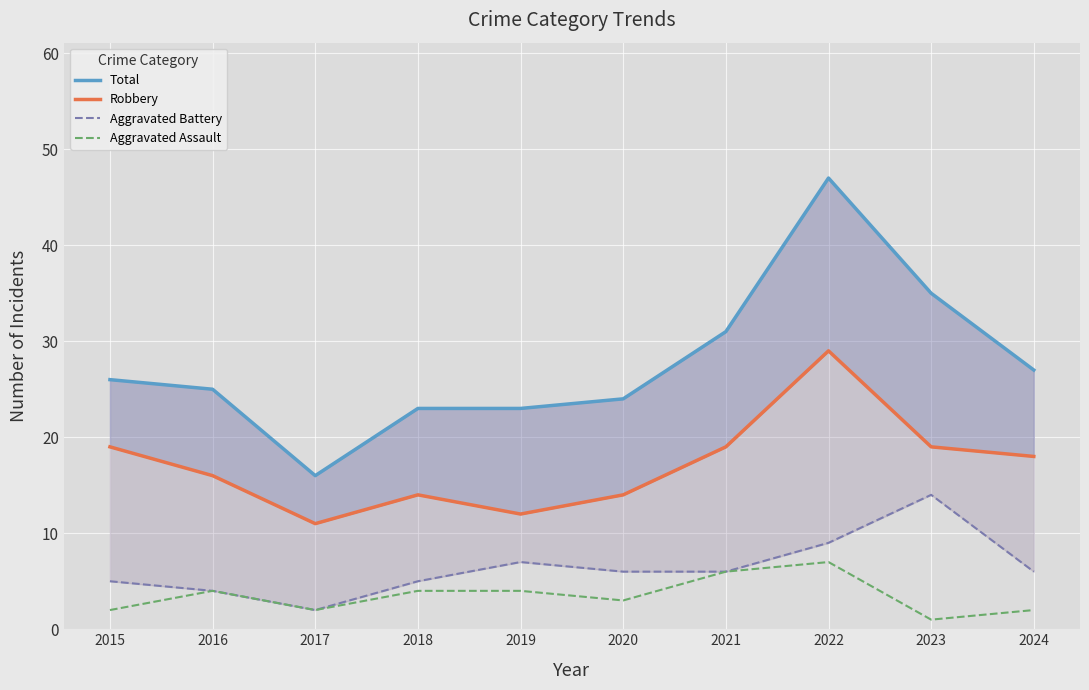

At which category does Aggravated Assault reach its first local valley?

2017